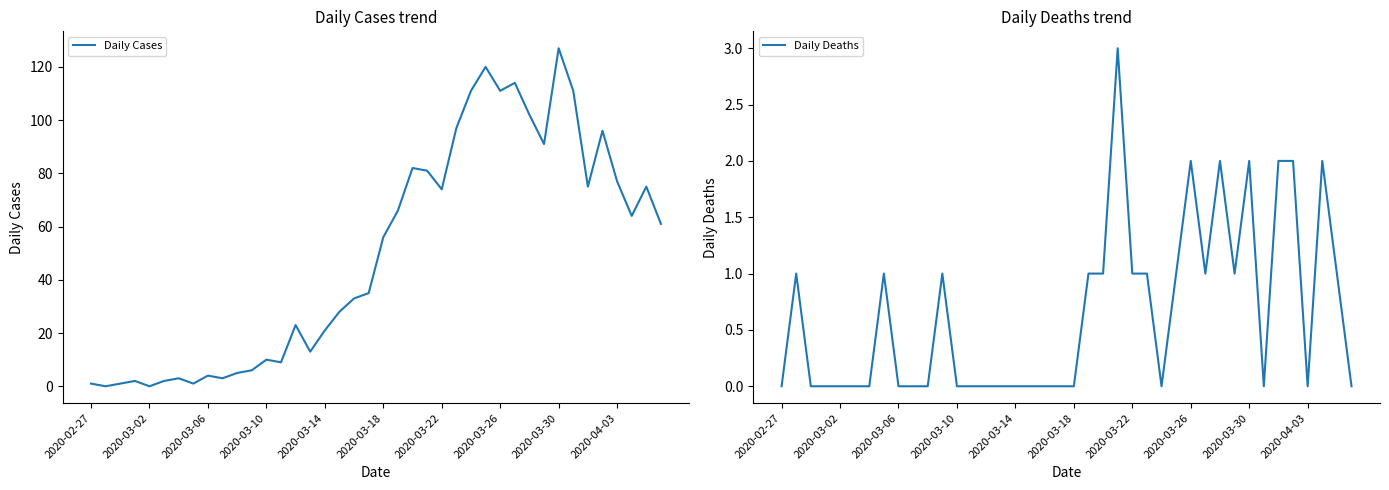

How many data points in Daily Deaths are above 0?

18